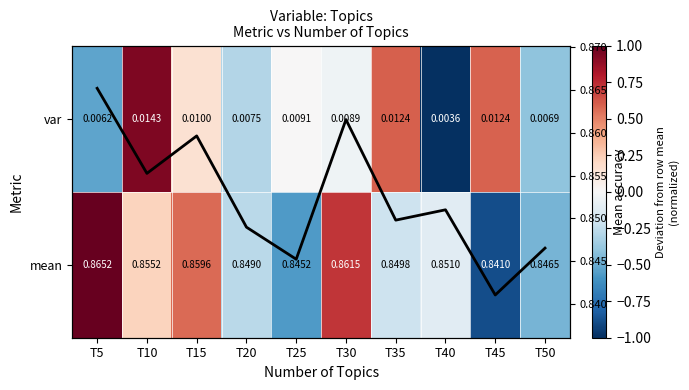

What is the spread (max minus min) of values at T40?

1.9